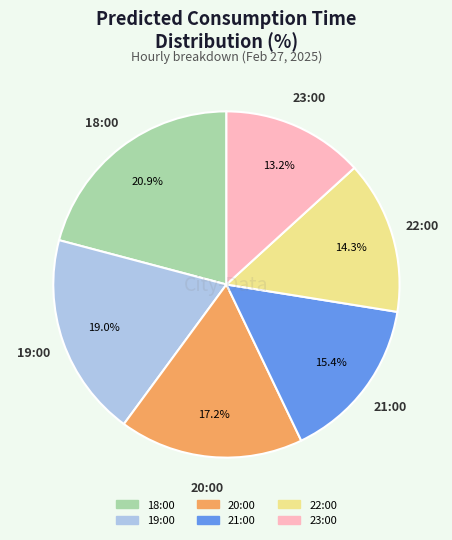

What percentage is the 21:00 slice, to the nearest percent?

15%